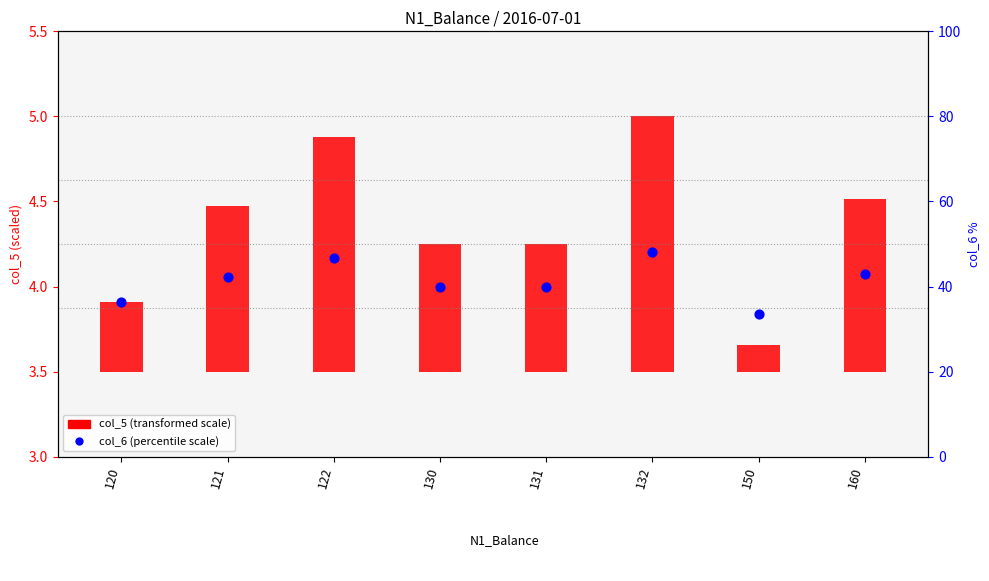

Which has a higher value, 130 or 150?

130